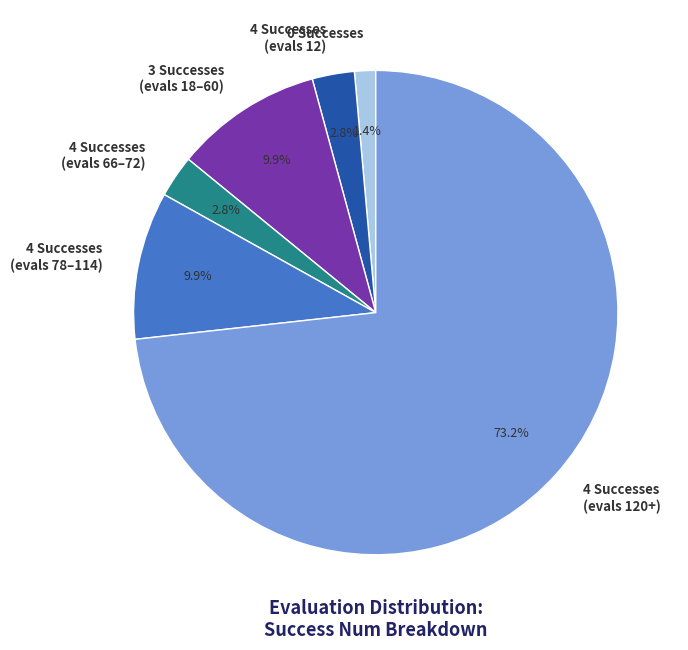

Which slice is the smallest?

0 Successes